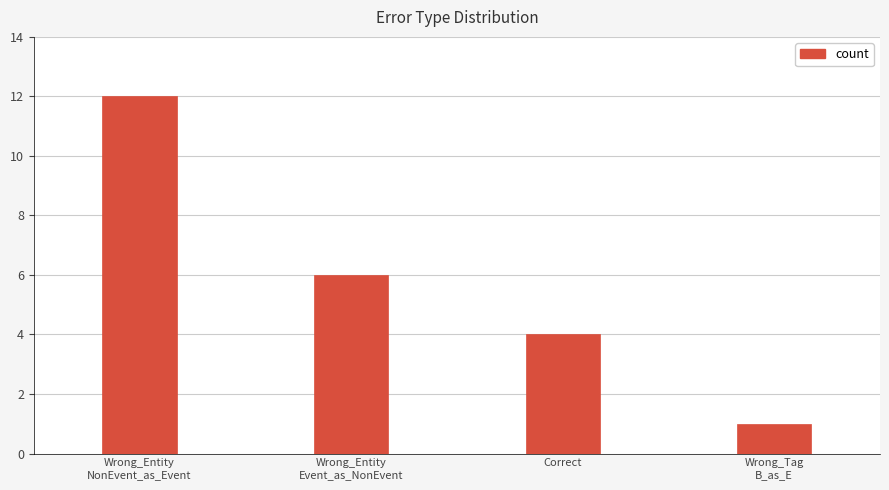

Rank the categories by value from highest to lowest.

Wrong_Entity
NonEvent_as_Event, Wrong_Entity
Event_as_NonEvent, Correct, Wrong_Tag
B_as_E